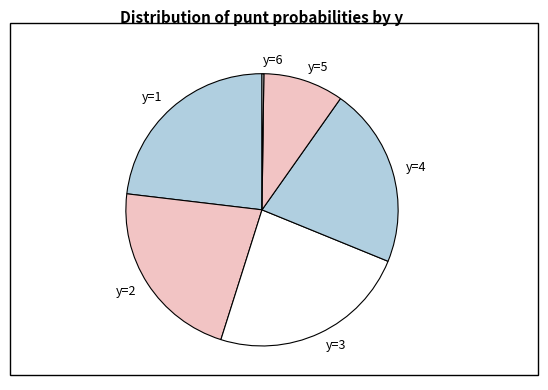

Approximately how many times larger is the value at y=5 compared to y=2?

0.4